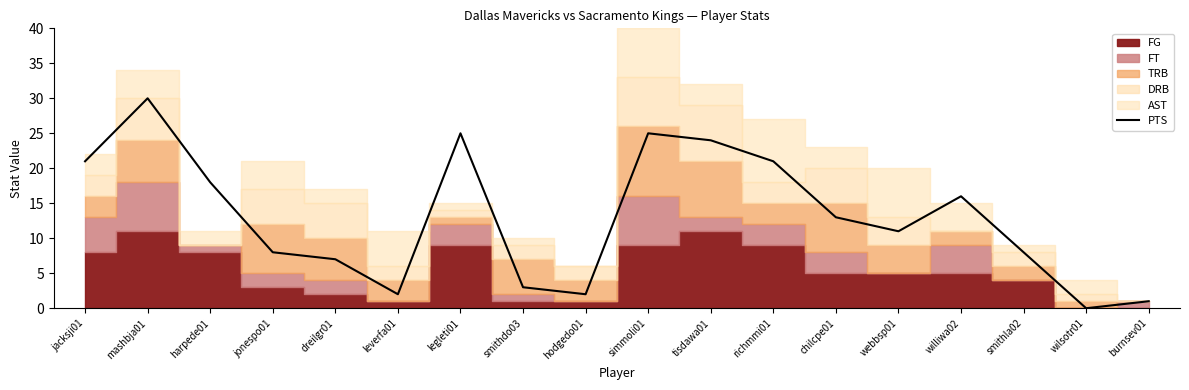

At which label is PTS closest to 15?

williwa02